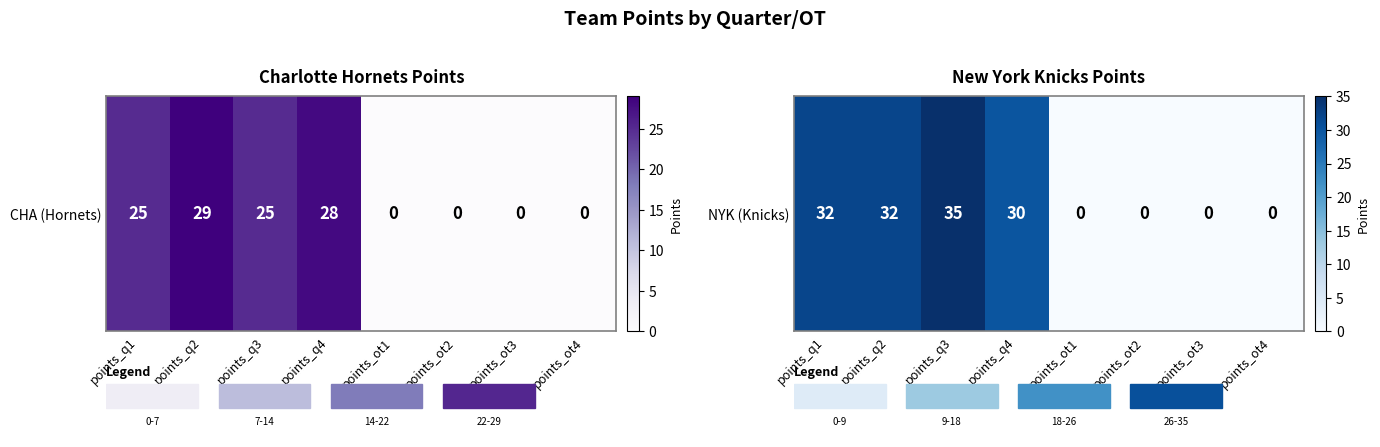

At which category does the chart reach its minimum across all series?

points_ot1